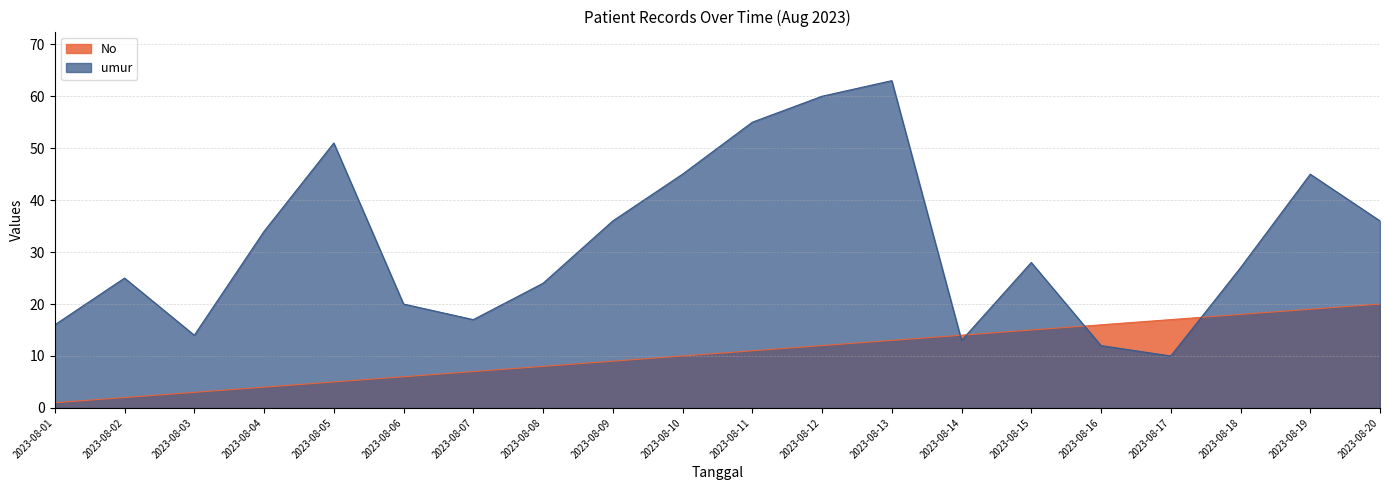

Does the chart display data point markers on the line(s)?

No